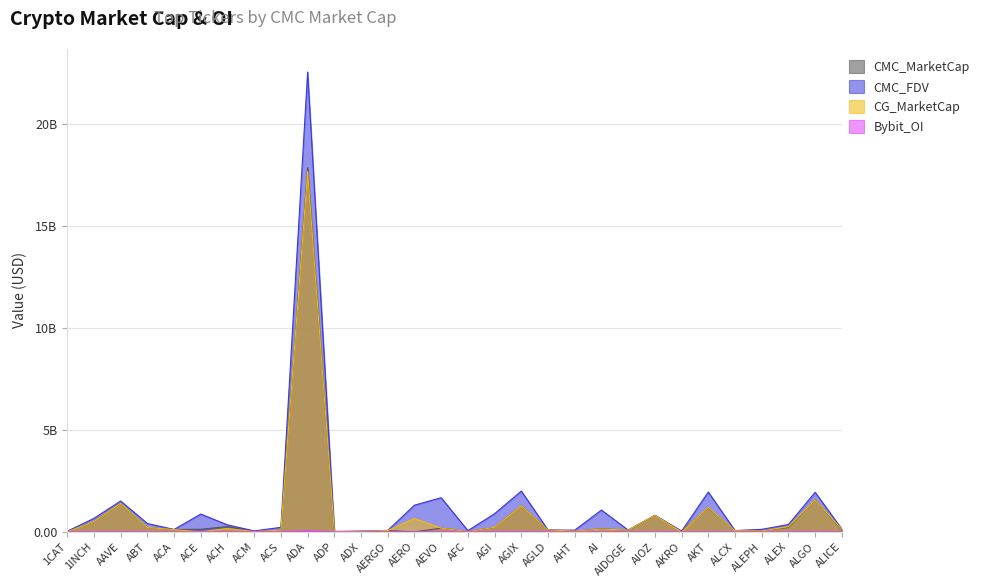

What is the sum of all CMC_FDV values?

39.7